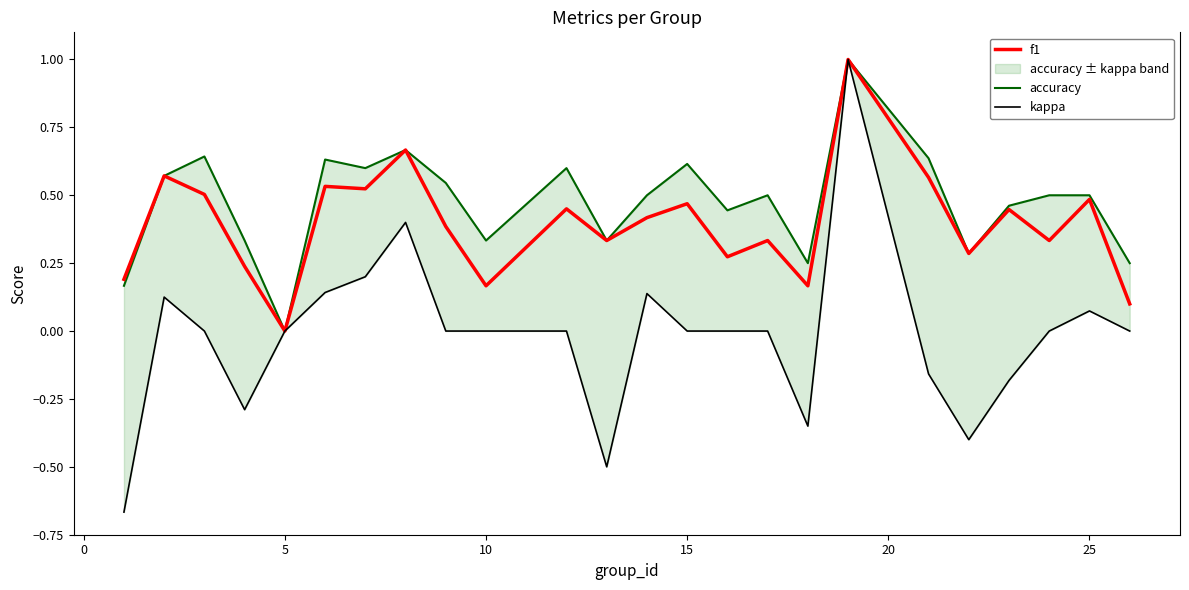

True or false: f1 and accuracy cross at least once.

False